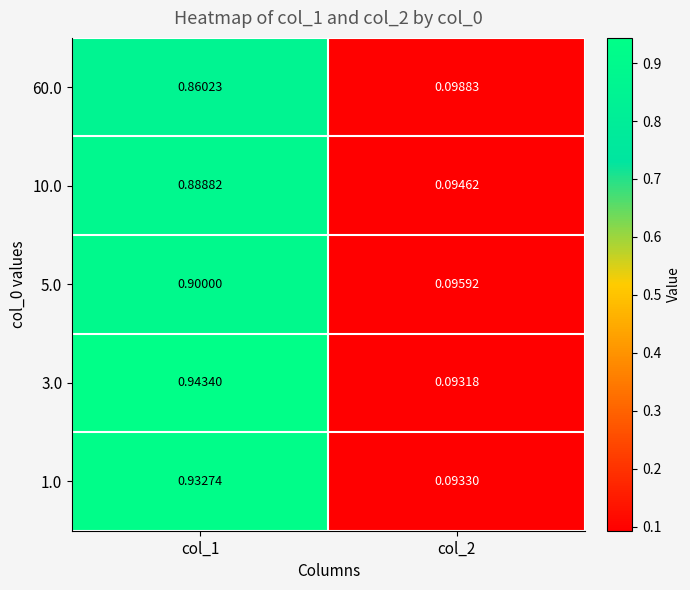

At how many categories does at least one series exceed 0?

2